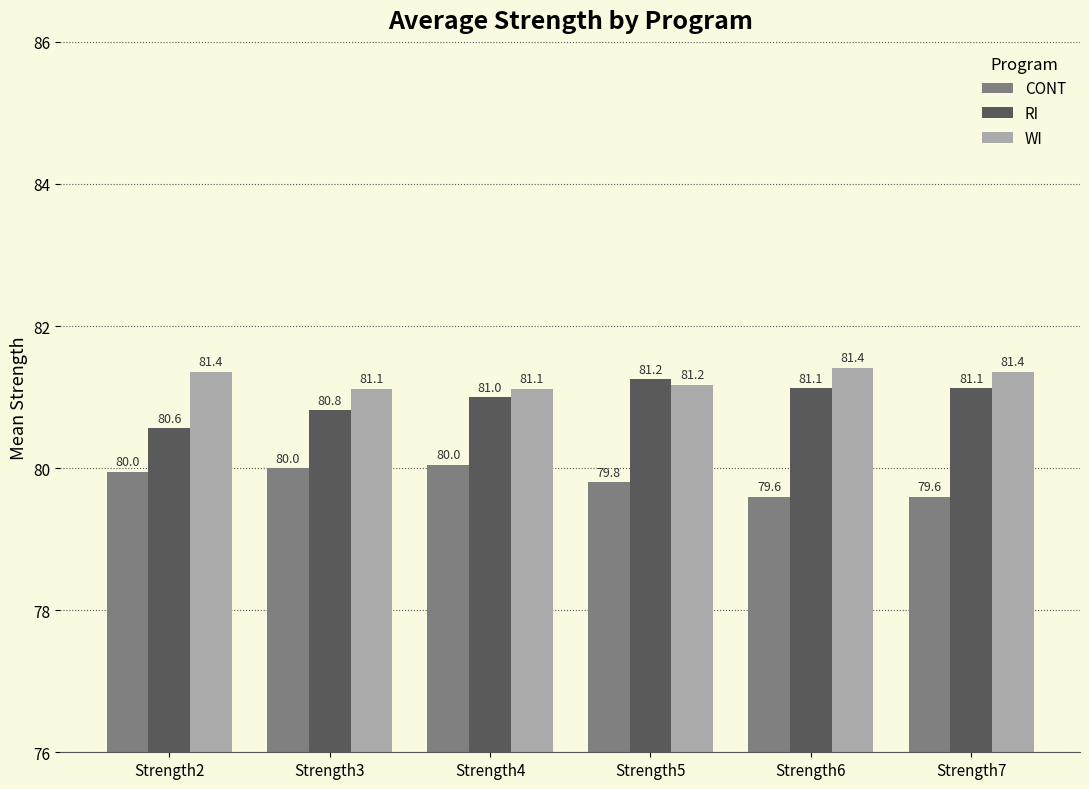

What is the greatest value displayed?

81.4